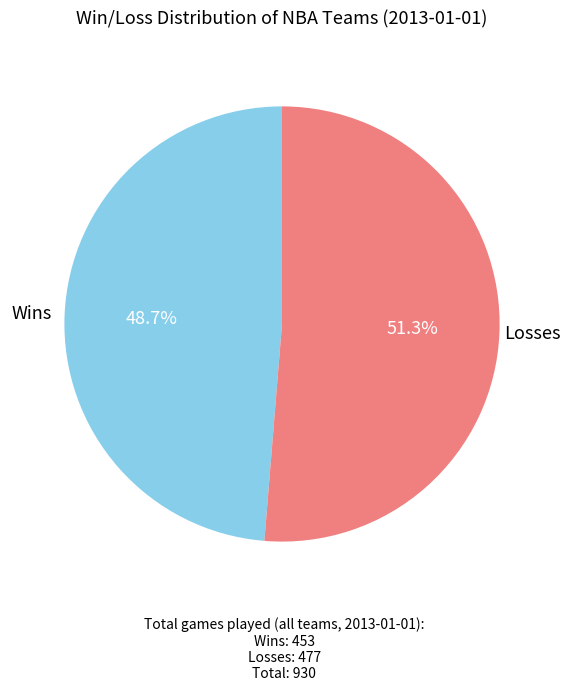

What percentage is NOT represented by Losses?

48.7%